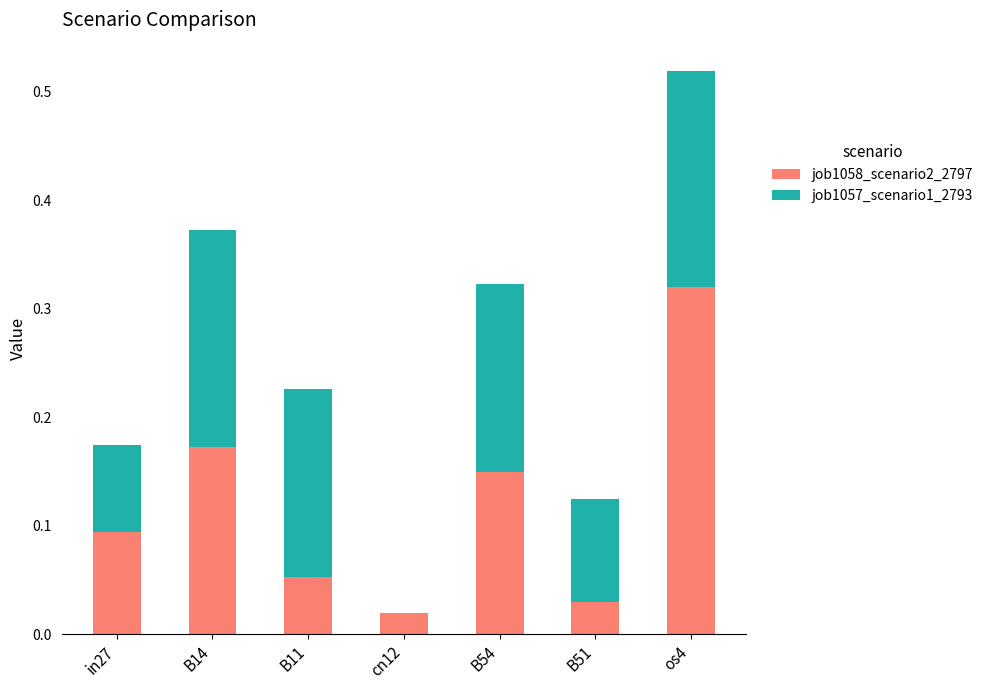

The value of job1058_scenario2_2797 at in27 is 0.1. True or false?

True